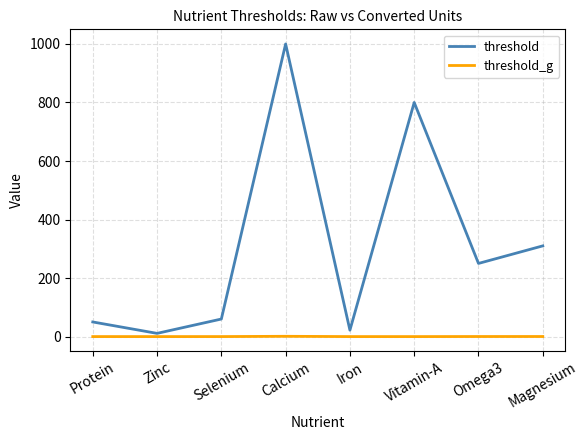

Which category has the highest value across all series?

Calcium